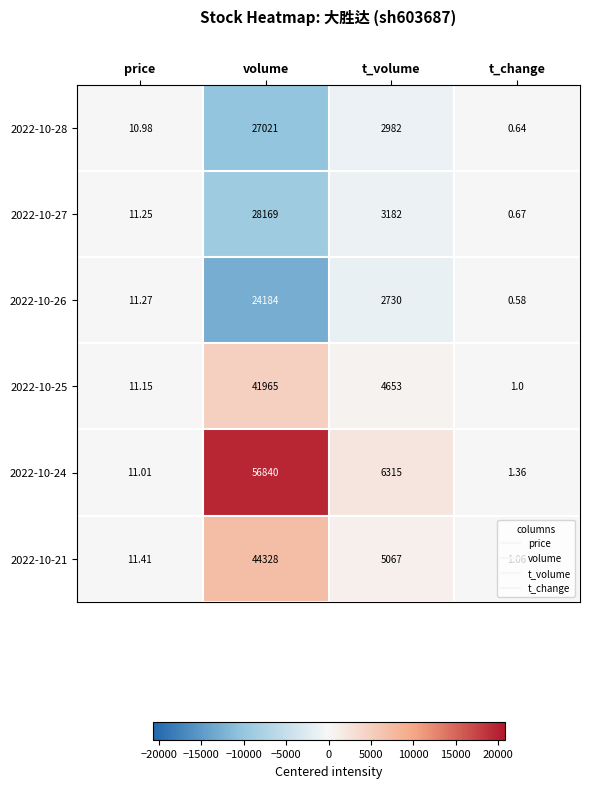

Which category has the lowest value across all series?

t_change